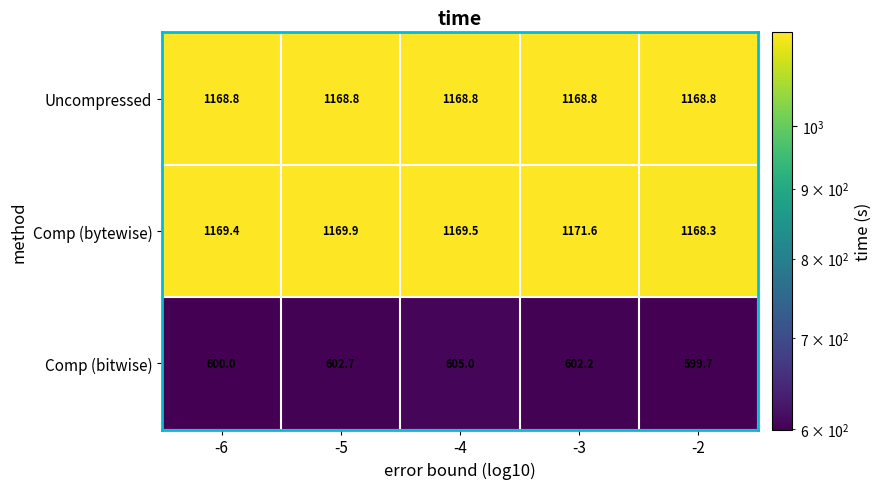

How many values in the Comp (bytewise) series exceed 1169?

4